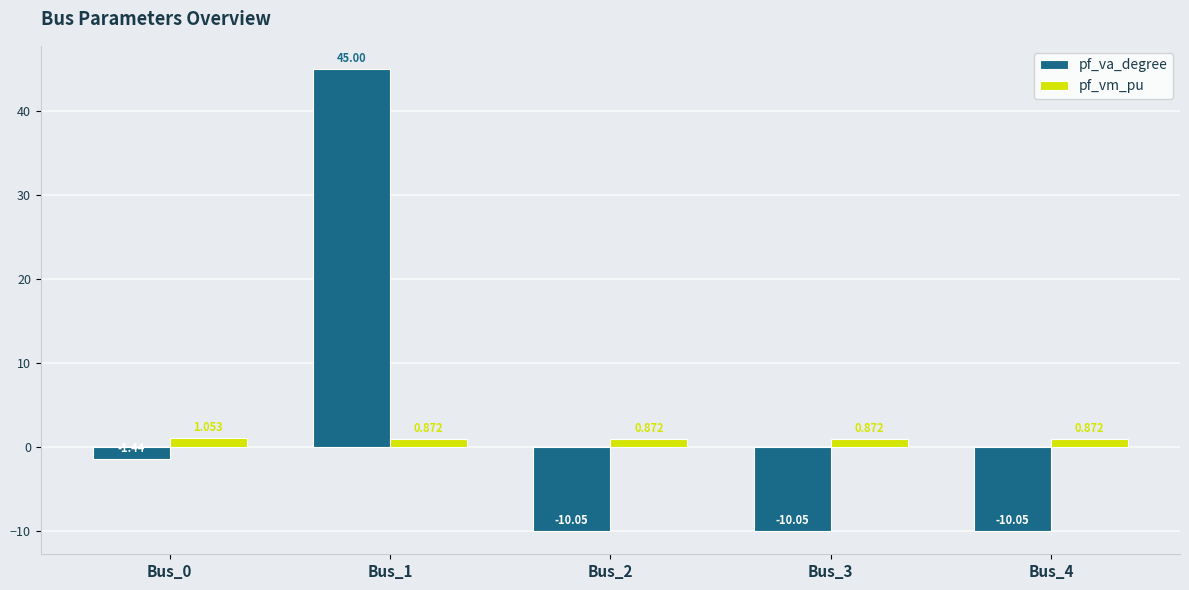

What is the sum of all pf_va_degree values?

13.4